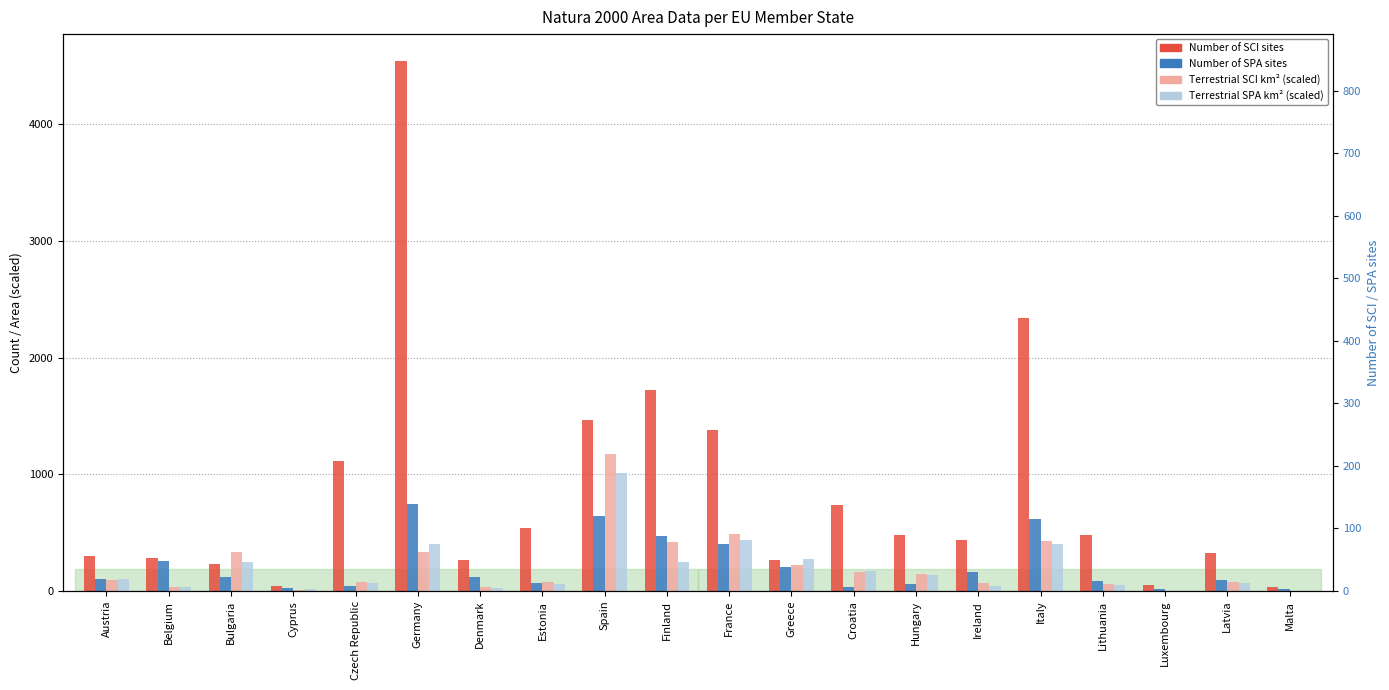

True or false: Number of SCI sites has a value of 265.0 at Greece.

True